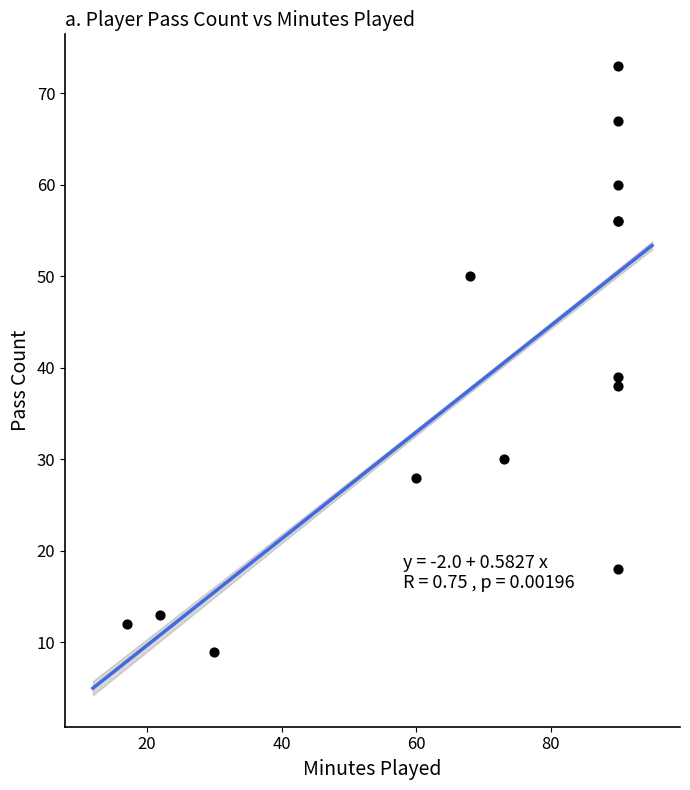

What Y value in the scatter plot is closest to 41?

39